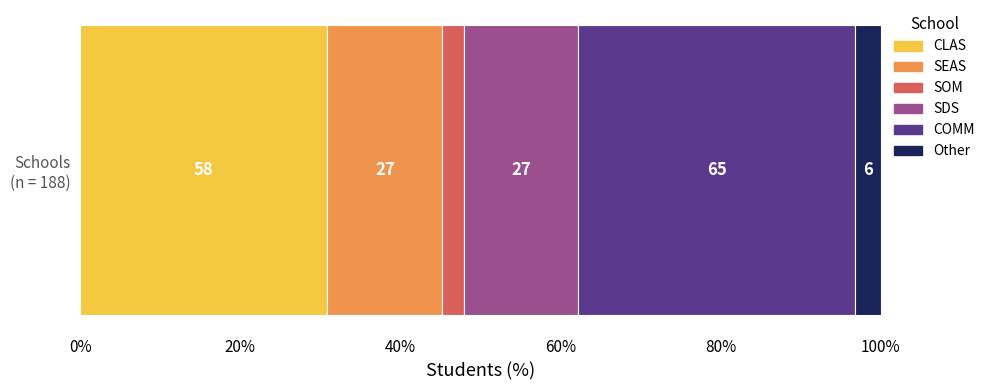

What are all the series names shown in the legend?

CLAS, SEAS, SOM, SDS, COMM, Other